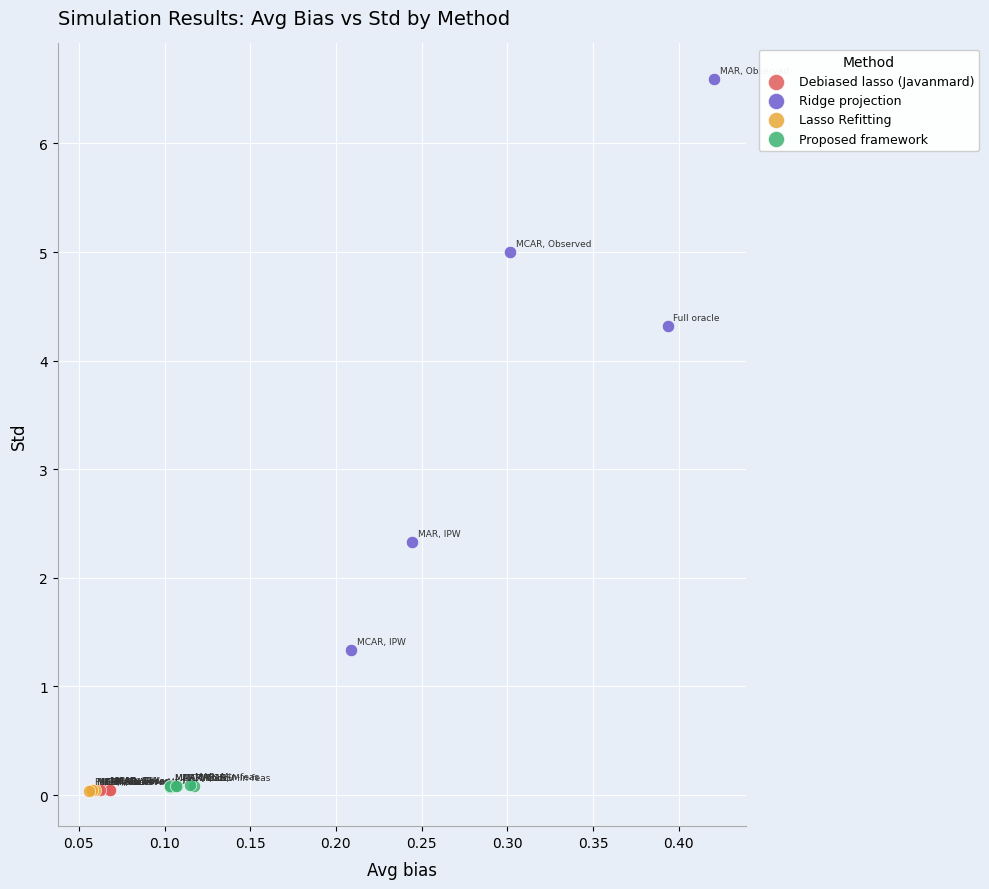

Which series reaches the maximum Y coordinate?

Ridge projection